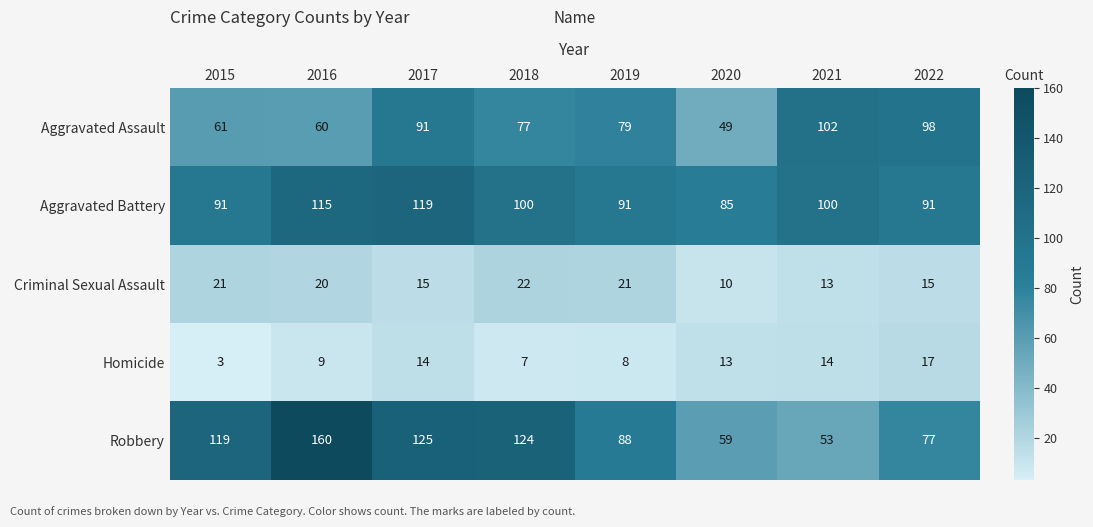

What is the sum of all Aggravated Battery values?

792